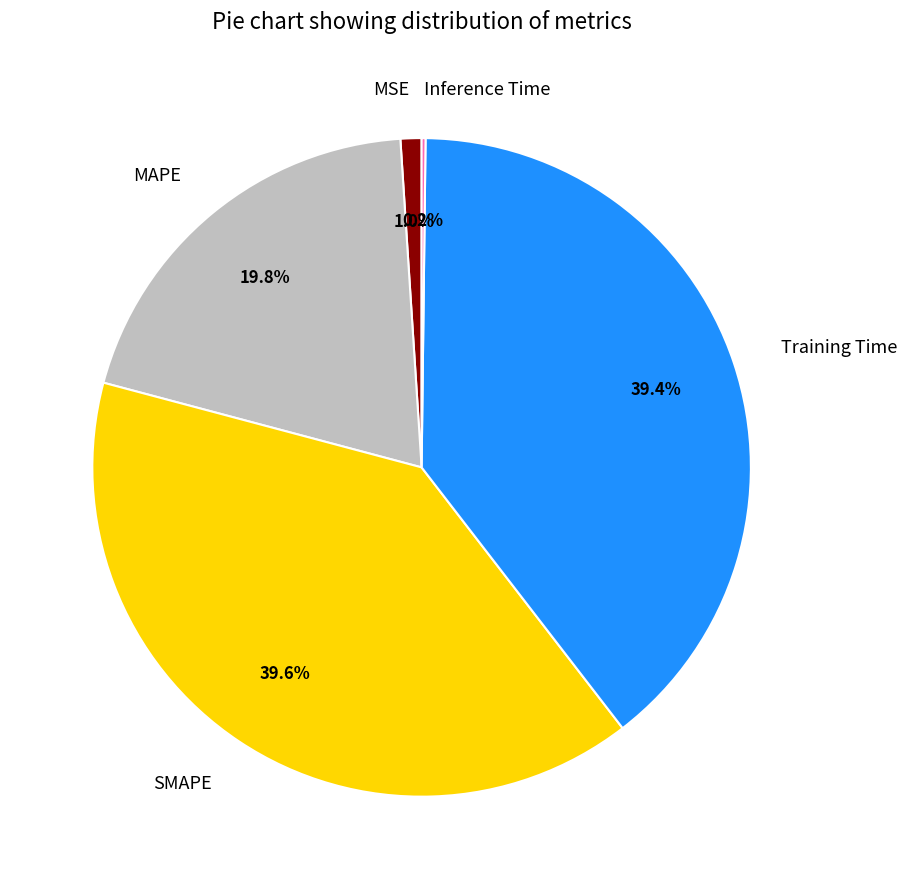

Between SMAPE and MSE, which is larger?

SMAPE